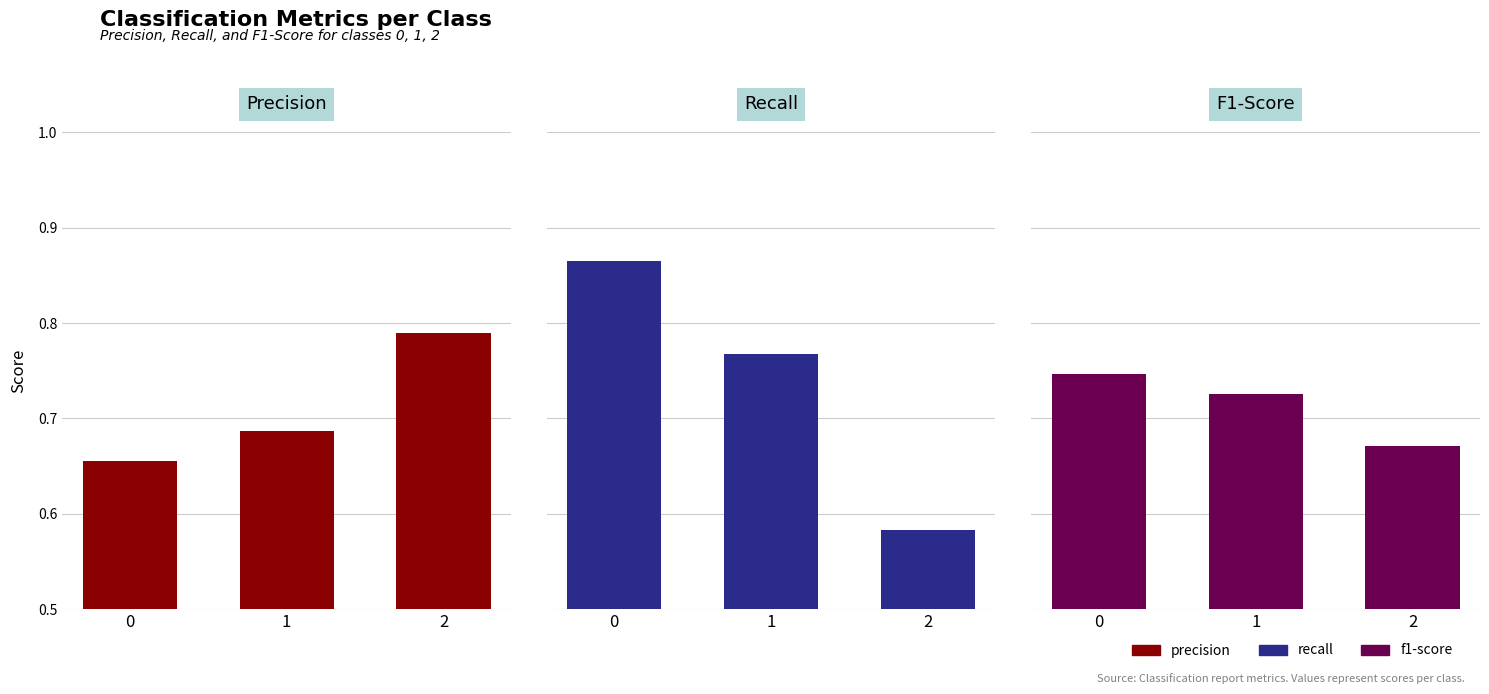

Reading left to right, transcribe all the data shown in this chart.

precision: 0=0.7	1=0.7	2=0.8
recall: 0=0.9	1=0.8	2=0.6
f1-score: 0=0.7	1=0.7	2=0.7